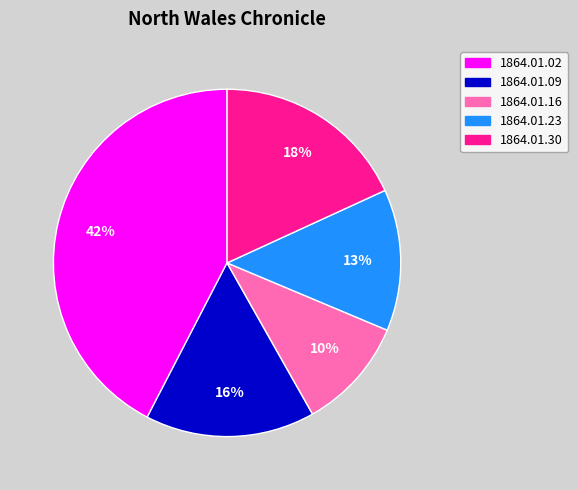

Does any single category account for the majority?

No